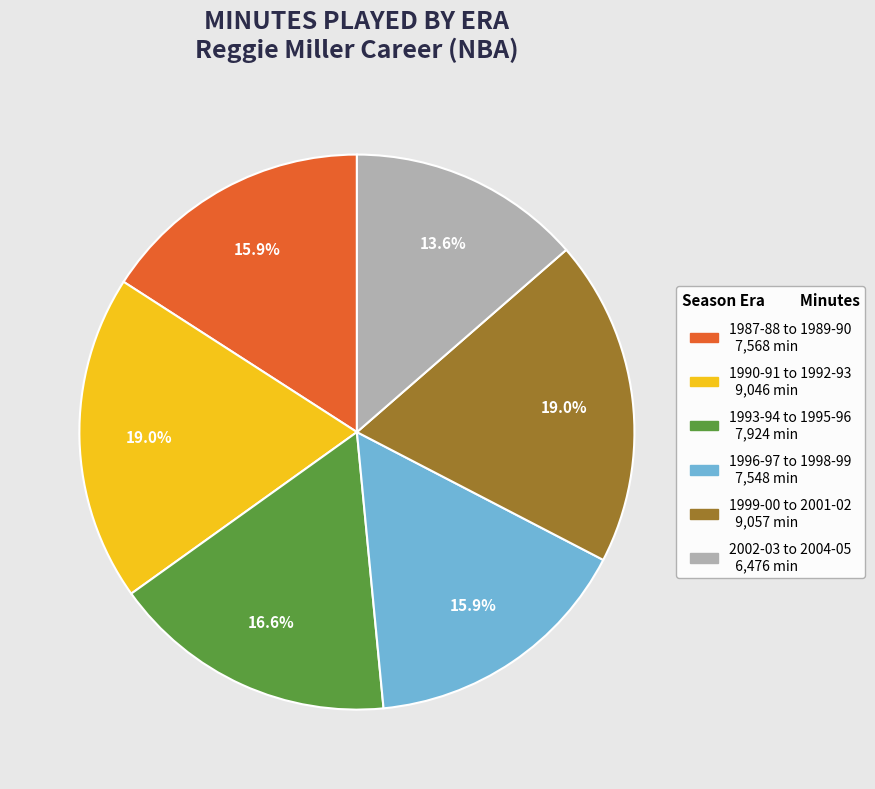

Does any single category account for the majority?

No